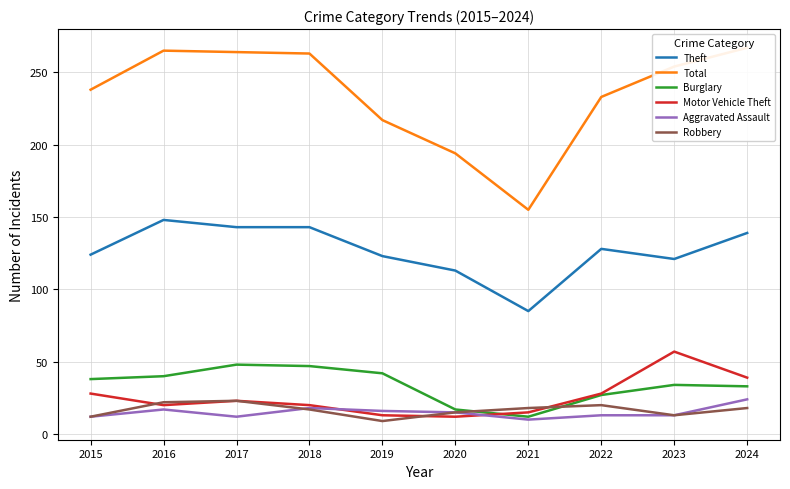

What is the sum of the Motor Vehicle Theft values at 2020 and 2023?

69